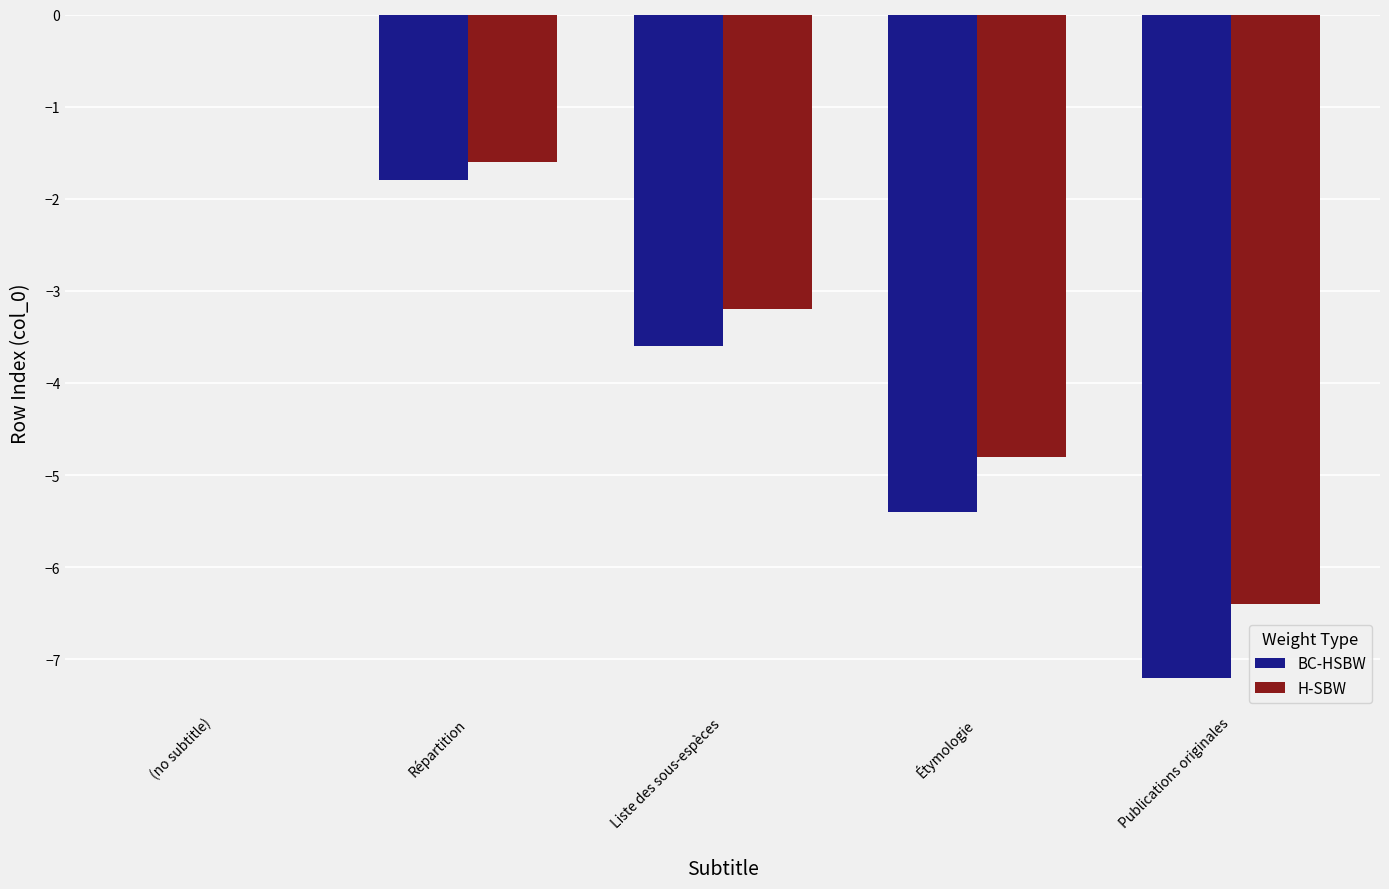

What are all the series names shown in the legend?

BC-HSBW, H-SBW